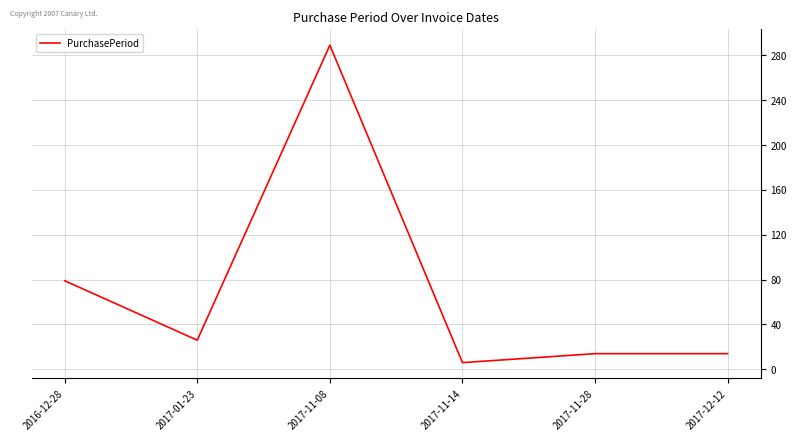

At which category does the chart reach its minimum across all series?

2017-11-14